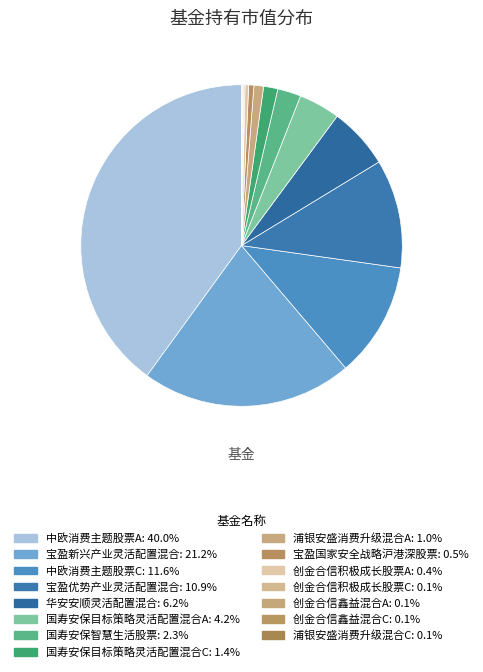

True or false: 宝盈国家安全战略沪港深股票 accounts for 12% of the total.

False